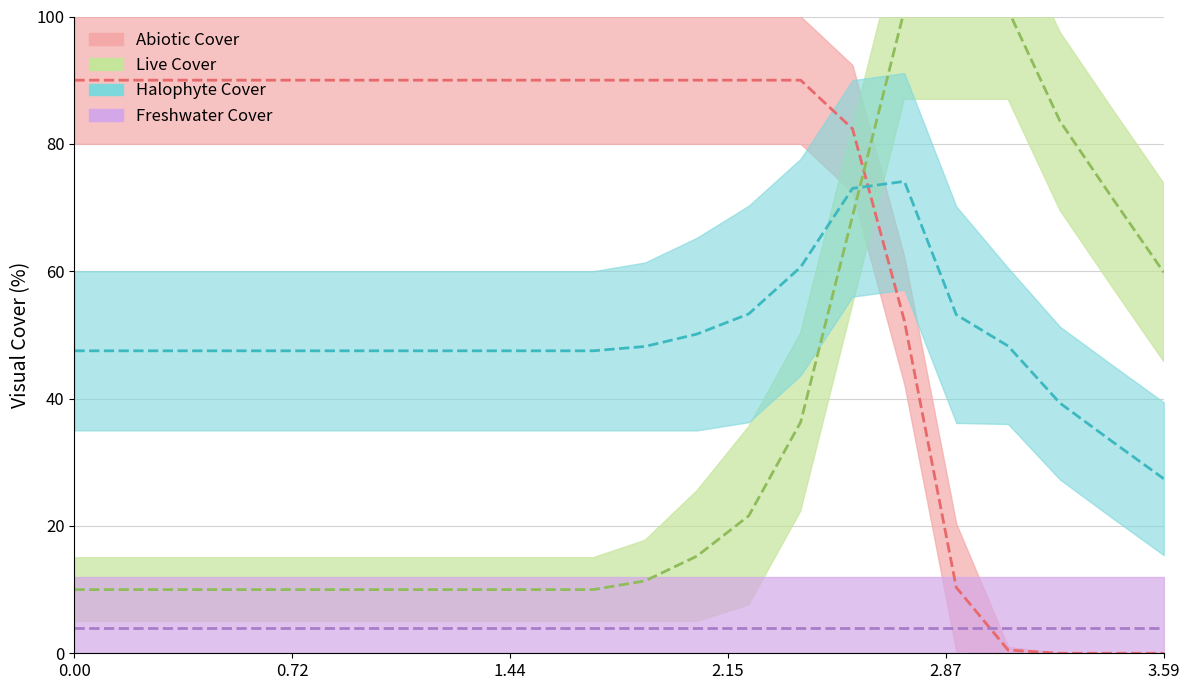

What is the maximum value shown in the chart?

101.0